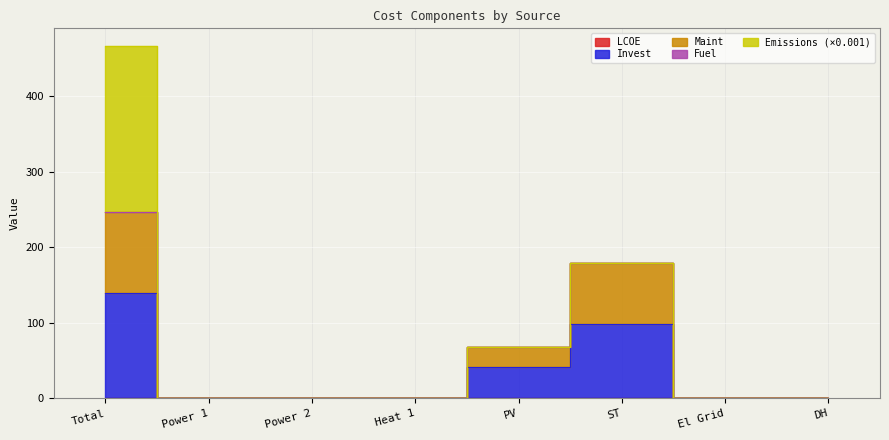

What is the label of the 8th point from the right?

Total